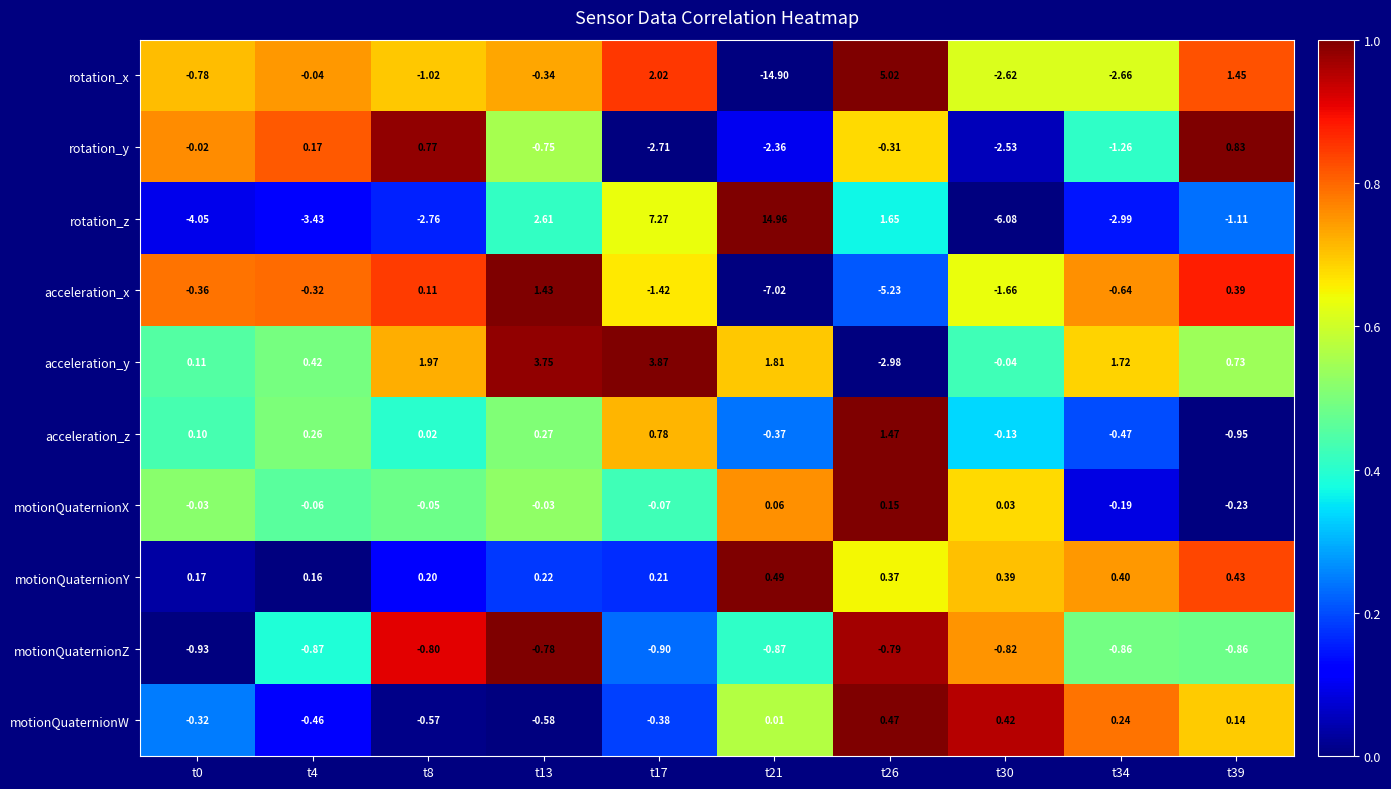

Which series has the largest range (max minus min)?

rotation_z